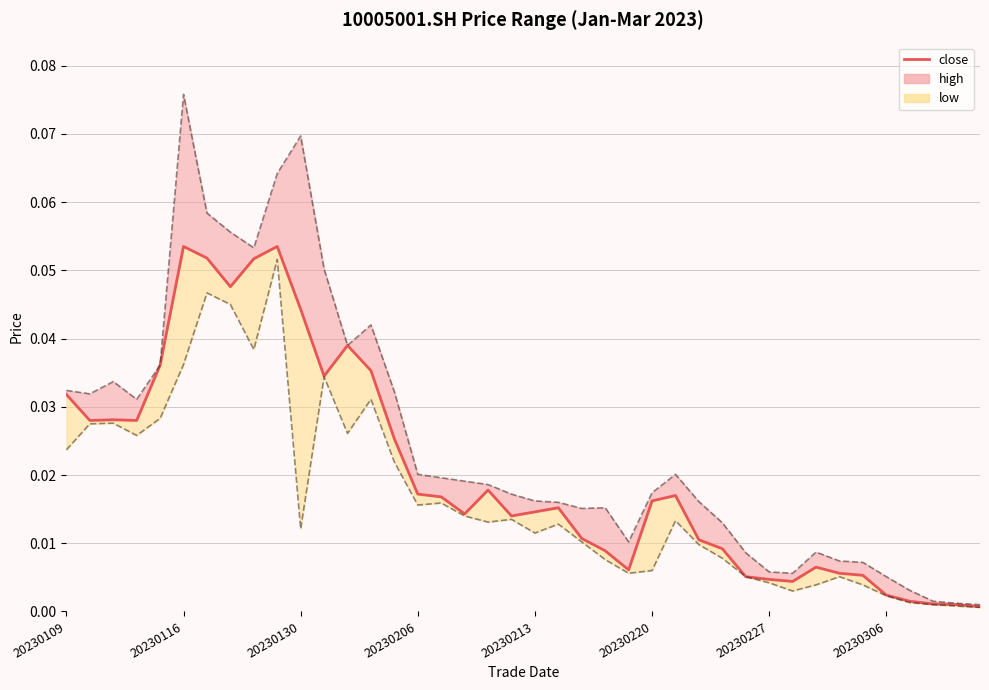

Reading right to left, extract all data points from this chart.

0.0	0.0	0.0	0.0	0.0	0.0	0.0	0.0	0.0	0.0	0.0	0.0	0.0	0.0	0.0	0.0	0.0	0.0	0.0	0.0	0.0	0.0	0.0	0.0	0.0	0.0	0.0	0.0	0.0	0.0	0.1	0.1	0.0	0.1	0.1	0.0	0.0	0.0	0.0	0.0